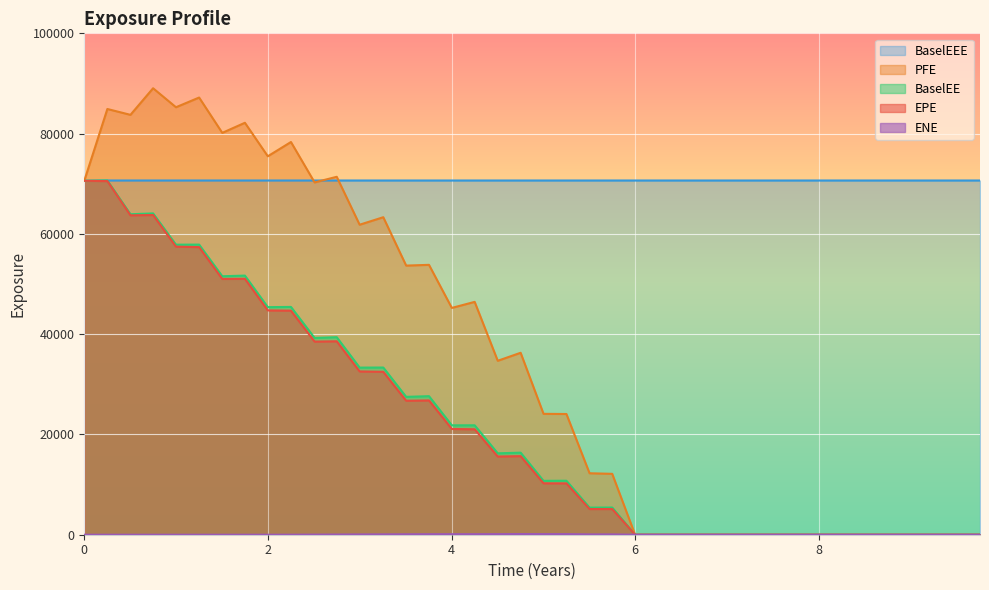

Which series has the widest spread of values?

PFE